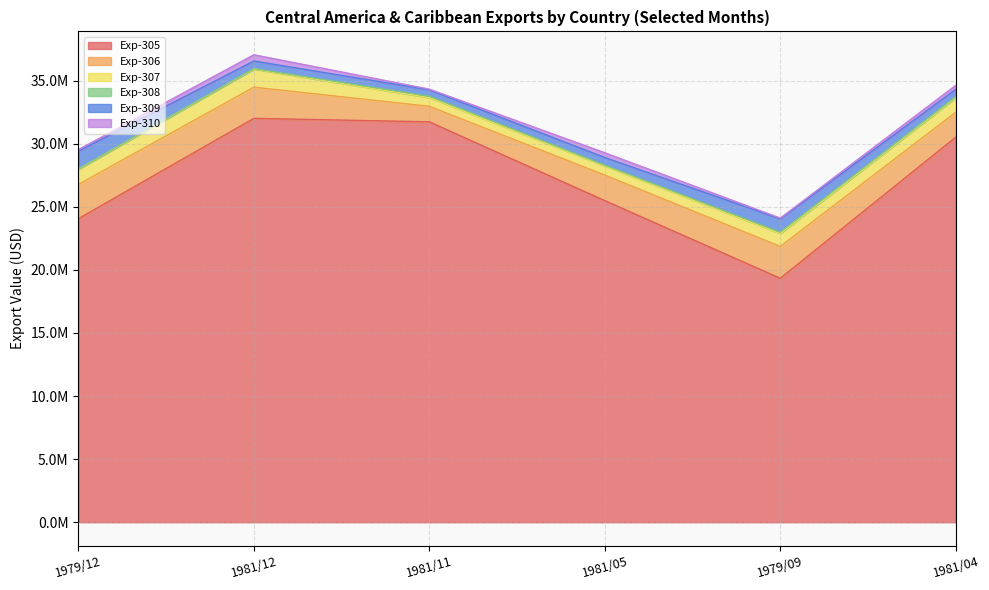

What is the sum of the Exp-306 values at 1981/05 and 1979/09?

4549044